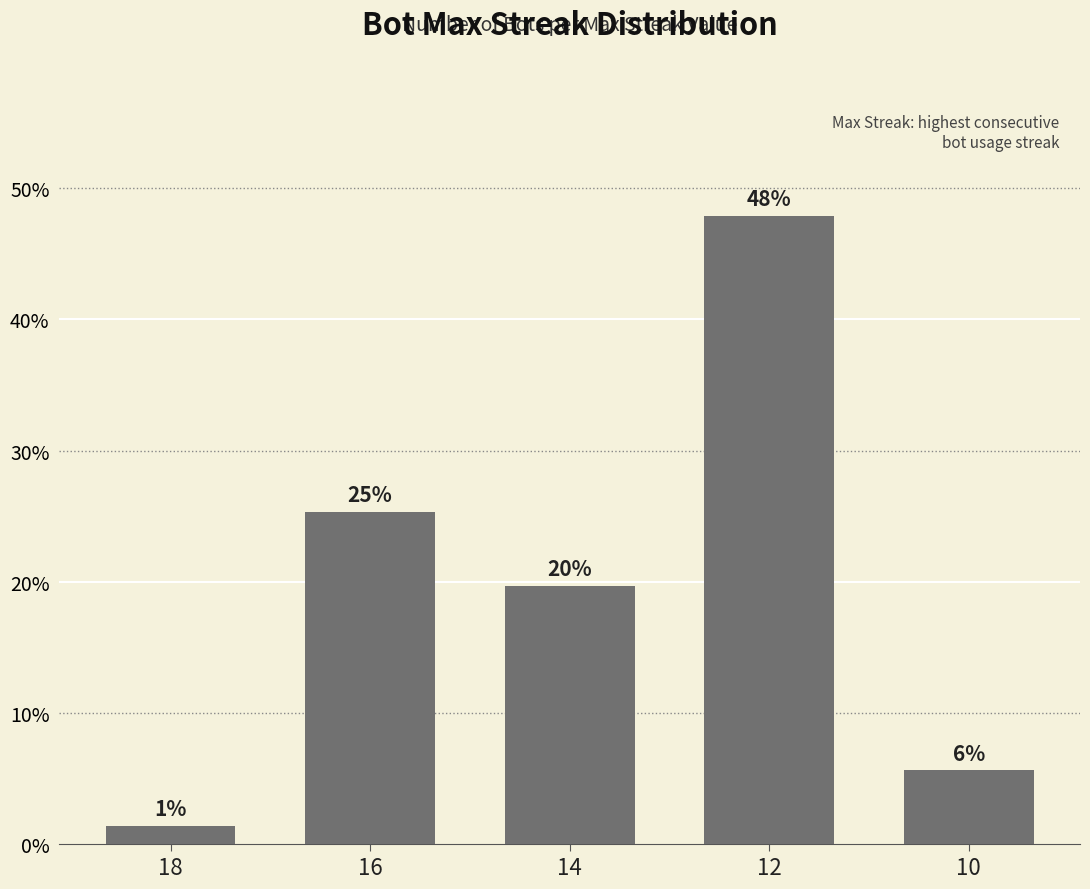

What is the smallest value displayed?

1.4